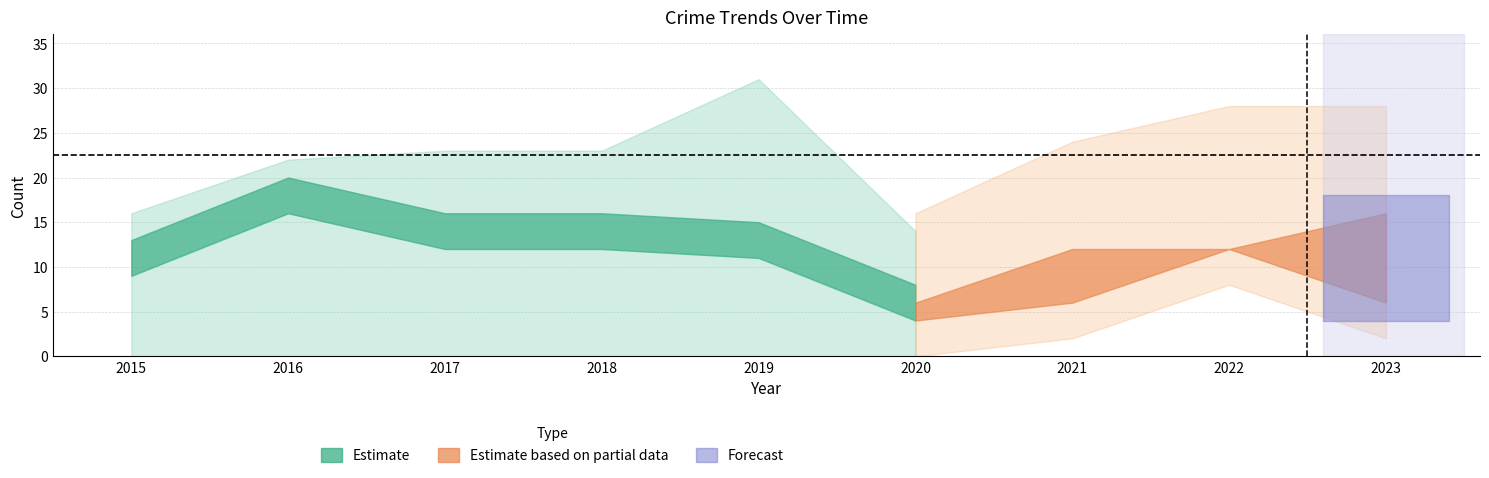

Where is the first local minimum for Robbery?

2020